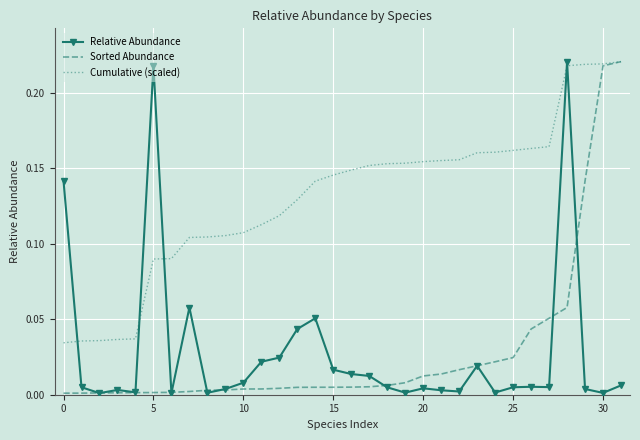

True or false: Relative Abundance and Cumulative (scaled) intersect in this chart.

True